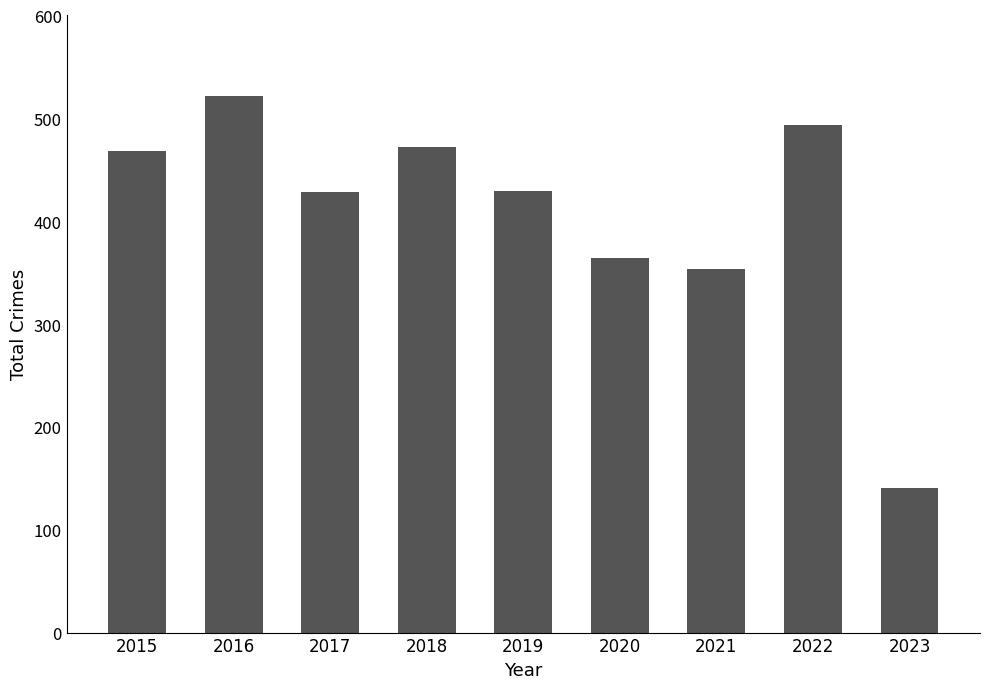

The value at 2021 is 354. True or false?

True